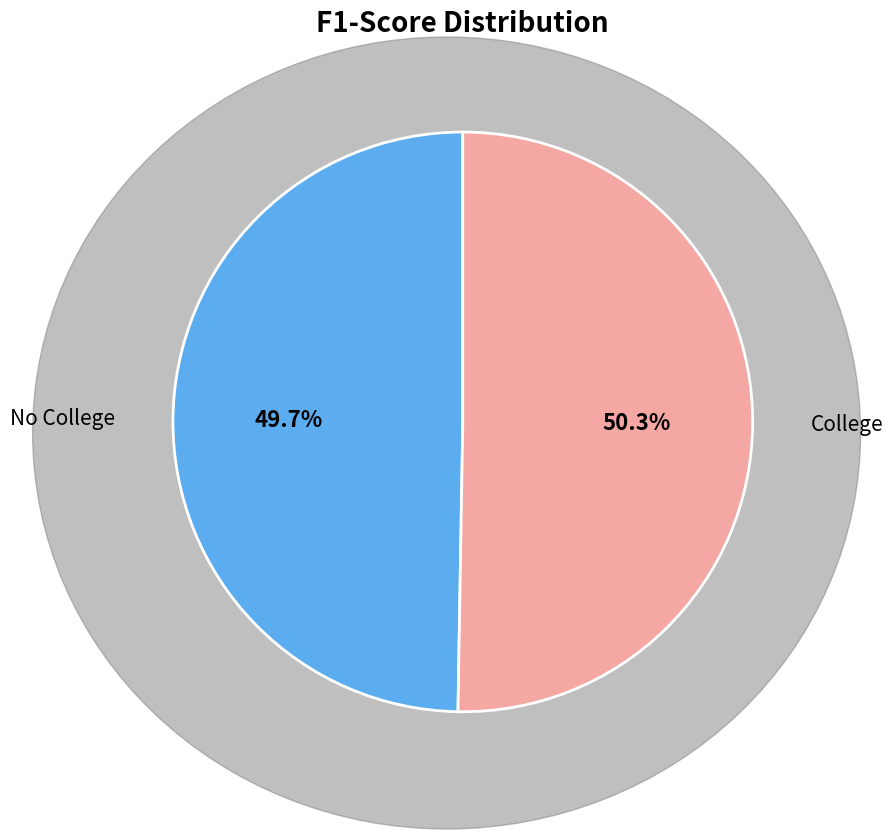

The No College slice represents 36% of the pie. True or false?

False